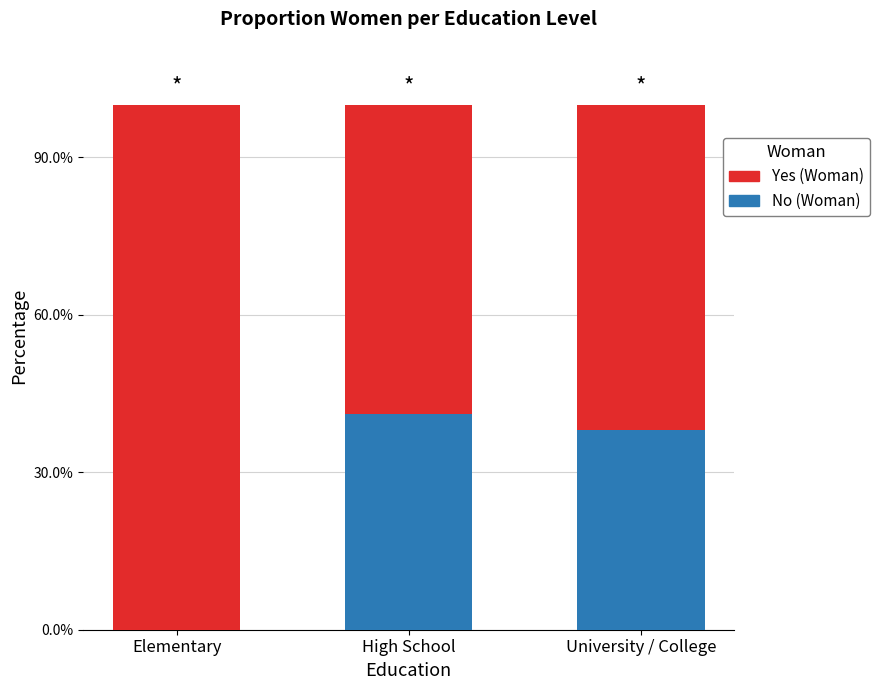

Are the bars grouped side by side (vs. stacked)?

No